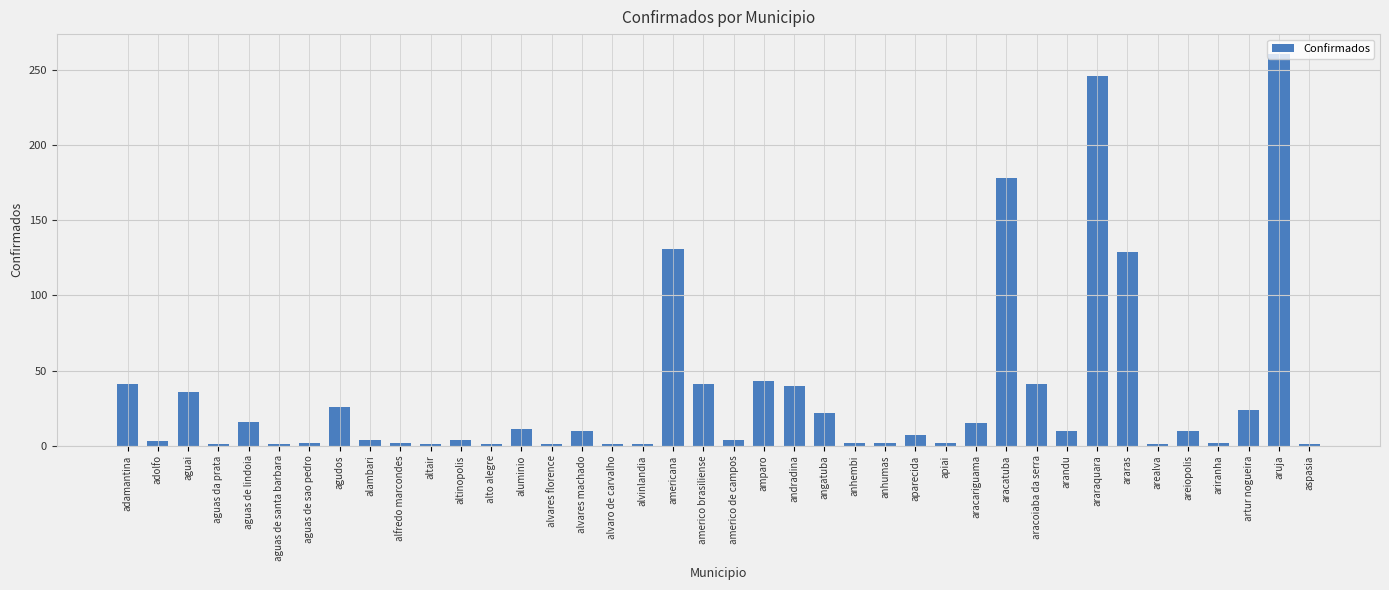

Is it true that the value at amparo is 9?

False